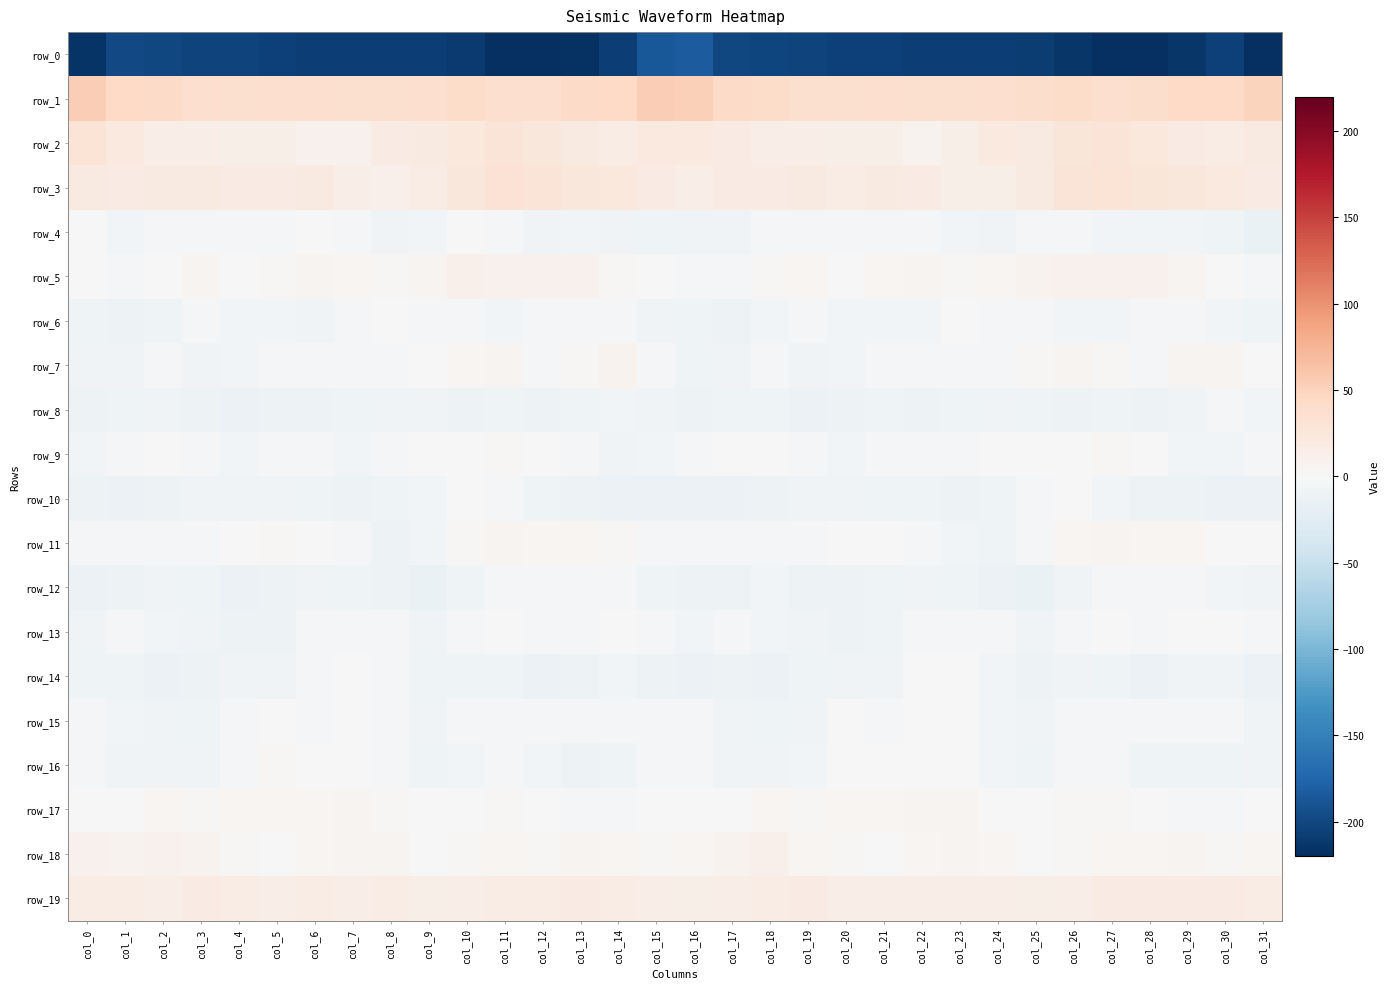

Reading left to right, extract all data points from this chart.

row_0: col_0=-214.7	col_1=-198.8	col_2=-200.4	col_3=-203.1	col_4=-203.7	col_5=-204.7	col_6=-206.0	col_7=-206.7	col_8=-206.6	col_9=-207.6	col_10=-210.3	col_11=-218.4	col_12=-219.7	col_13=-216.4	col_14=-206.8	col_15=-187.1	col_16=-182.5	col_17=-199.2	col_18=-201.3	col_19=-203.5	col_20=-204.3	col_21=-205.4	col_22=-206.2	col_23=-206.9	col_24=-206.6	col_25=-208.1	col_26=-213.6	col_27=-219.1	col_28=-219.3	col_29=-212.9	col_30=-205.5	col_31=-219.0
row_1: col_0=54.0	col_1=43.8	col_2=42.3	col_3=36.5	col_4=34.5	col_5=37.5	col_6=36.5	col_7=35.4	col_8=35.1	col_9=37.3	col_10=40.0	col_11=37.3	col_12=36.6	col_13=42.5	col_14=43.9	col_15=53.8	col_16=51.8	col_17=42.5	col_18=40.6	col_19=35.0	col_20=34.9	col_21=37.7	col_22=35.9	col_23=34.6	col_24=36.2	col_25=38.2	col_26=39.7	col_27=36.4	col_28=38.7	col_29=43.7	col_30=43.4	col_31=48.5
row_2: col_0=29.4	col_1=21.0	col_2=15.3	col_3=14.4	col_4=13.0	col_5=13.1	col_6=9.3	col_7=8.6	col_8=18.7	col_9=20.6	col_10=22.8	col_11=28.8	col_12=24.2	col_13=20.0	col_14=15.9	col_15=21.0	col_16=21.6	col_17=17.6	col_18=14.4	col_19=14.3	col_20=12.3	col_21=12.3	col_22=7.2	col_23=12.3	col_24=20.7	col_25=20.4	col_26=25.8	col_27=27.9	col_28=22.6	col_29=18.2	col_30=15.5	col_31=19.6
row_3: col_0=19.4	col_1=18.9	col_2=18.9	col_3=19.7	col_4=17.2	col_5=18.4	col_6=19.9	col_7=14.5	col_8=11.7	col_9=15.9	col_10=25.7	col_11=31.0	col_12=27.6	col_13=24.2	col_14=22.5	col_15=17.3	col_16=15.1	col_17=18.4	col_18=18.7	col_19=19.6	col_20=16.1	col_21=19.5	col_22=17.9	col_23=12.8	col_24=12.3	col_25=19.8	col_26=28.1	col_27=30.6	col_28=25.9	col_29=24.1	col_30=20.7	col_31=18.1
row_4: col_0=-1.3	col_1=-5.9	col_2=-4.7	col_3=-2.4	col_4=-4.2	col_5=-3.6	col_6=-1.7	col_7=-5.0	col_8=-7.3	col_9=-5.8	col_10=-1.3	col_11=-4.6	col_12=-7.1	col_13=-6.1	col_14=-8.0	col_15=-10.0	col_16=-8.1	col_17=-6.9	col_18=-3.5	col_19=-3.1	col_20=-4.6	col_21=-2.8	col_22=-2.9	col_23=-6.2	col_24=-7.0	col_25=-4.1	col_26=-1.8	col_27=-6.0	col_28=-6.6	col_29=-6.8	col_30=-9.2	col_31=-13.8
row_5: col_0=0.0	col_1=-2.8	col_2=-0.0	col_3=5.8	col_4=1.3	col_5=2.4	col_6=6.6	col_7=4.7	col_8=2.4	col_9=6.3	col_10=10.4	col_11=9.3	col_12=8.6	col_13=8.8	col_14=2.2	col_15=-1.4	col_16=-2.2	col_17=-3.6	col_18=3.1	col_19=4.6	col_20=-0.0	col_21=4.8	col_22=6.2	col_23=3.3	col_24=3.6	col_25=8.1	col_26=10.2	col_27=9.0	col_28=9.3	col_29=5.9	col_30=1.0	col_31=-2.5
row_6: col_0=-9.2	col_1=-10.4	col_2=-8.8	col_3=-4.4	col_4=-6.3	col_5=-5.8	col_6=-7.4	col_7=-3.0	col_8=-1.6	col_9=-3.5	col_10=-4.8	col_11=-6.0	col_12=-5.0	col_13=-2.7	col_14=-4.2	col_15=-7.9	col_16=-10.2	col_17=-10.9	col_18=-6.7	col_19=-4.7	col_20=-6.5	col_21=-6.7	col_22=-6.3	col_23=-1.6	col_24=-2.1	col_25=-4.0	col_26=-5.6	col_27=-5.7	col_28=-3.9	col_29=-2.9	col_30=-5.5	col_31=-9.9
row_7: col_0=-7.5	col_1=-8.2	col_2=-4.2	col_3=-7.0	col_4=-6.5	col_5=-5.0	col_6=-4.8	col_7=-3.7	col_8=-3.3	col_9=-0.3	col_10=4.8	col_11=5.4	col_12=-2.2	col_13=2.7	col_14=8.1	col_15=-2.2	col_16=-9.3	col_17=-7.4	col_18=-4.1	col_19=-7.6	col_20=-5.9	col_21=-4.7	col_22=-4.5	col_23=-3.2	col_24=-2.9	col_25=1.9	col_26=6.0	col_27=2.7	col_28=-2.2	col_29=6.6	col_30=6.5	col_31=-0.7
row_8: col_0=-11.1	col_1=-9.9	col_2=-7.4	col_3=-12.0	col_4=-12.2	col_5=-10.8	col_6=-10.7	col_7=-9.7	col_8=-7.8	col_9=-8.2	col_10=-11.3	col_11=-9.2	col_12=-11.4	col_13=-8.6	col_14=-5.8	col_15=-7.9	col_16=-11.1	col_17=-8.6	col_18=-8.6	col_19=-12.6	col_20=-11.9	col_21=-10.2	col_22=-10.8	col_23=-8.9	col_24=-7.0	col_25=-9.8	col_26=-10.9	col_27=-9.7	col_28=-10.6	col_29=-7.5	col_30=-4.6	col_31=-5.2
row_9: col_0=-6.5	col_1=-2.5	col_2=0.2	col_3=-2.0	col_4=-5.7	col_5=-4.4	col_6=-3.9	col_7=-5.2	col_8=-2.8	col_9=-0.9	col_10=-1.5	col_11=2.7	col_12=1.1	col_13=-4.0	col_14=-7.4	col_15=-6.9	col_16=-5.1	col_17=-0.8	col_18=-0.3	col_19=-3.7	col_20=-5.6	col_21=-3.4	col_22=-4.6	col_23=-4.9	col_24=-1.3	col_25=-1.1	col_26=-0.3	col_27=2.8	col_28=-0.4	col_29=-5.9	col_30=-6.4	col_31=-4.9
row_10: col_0=-11.4	col_1=-12.6	col_2=-11.8	col_3=-8.2	col_4=-7.1	col_5=-8.4	col_6=-8.7	col_7=-10.6	col_8=-9.9	col_9=-6.4	col_10=-1.0	col_11=-4.0	col_12=-8.8	col_13=-11.7	col_14=-13.0	col_15=-13.0	col_16=-12.1	col_17=-12.3	col_18=-10.9	col_19=-7.7	col_20=-7.1	col_21=-8.7	col_22=-9.3	col_23=-10.7	col_24=-9.2	col_25=-3.6	col_26=-1.2	col_27=-6.0	col_28=-10.4	col_29=-11.6	col_30=-13.7	col_31=-13.3
row_11: col_0=-2.8	col_1=-4.3	col_2=-3.7	col_3=-2.4	col_4=-0.4	col_5=2.3	col_6=-1.4	col_7=-4.0	col_8=-10.6	col_9=-5.3	col_10=2.7	col_11=5.5	col_12=4.6	col_13=4.5	col_14=2.8	col_15=-2.1	col_16=-3.8	col_17=-4.2	col_18=-3.4	col_19=-2.4	col_20=1.7	col_21=0.8	col_22=-2.1	col_23=-6.6	col_24=-10.3	col_25=-1.8	col_26=4.6	col_27=5.3	col_28=4.3	col_29=4.5	col_30=0.9	col_31=-0.7
row_12: col_0=-12.3	col_1=-11.8	col_2=-7.3	col_3=-8.6	col_4=-12.5	col_5=-10.5	col_6=-8.6	col_7=-9.5	col_8=-11.0	col_9=-14.6	col_10=-10.2	col_11=-2.8	col_12=-4.4	col_13=-4.2	col_14=-5.1	col_15=-8.6	col_16=-11.0	col_17=-10.5	col_18=-6.7	col_19=-10.9	col_20=-11.8	col_21=-9.8	col_22=-8.5	col_23=-9.9	col_24=-12.2	col_25=-14.5	col_26=-7.1	col_27=-2.4	col_28=-4.7	col_29=-4.3	col_30=-6.1	col_31=-8.2
row_13: col_0=-7.1	col_1=-4.8	col_2=-5.9	col_3=-6.9	col_4=-10.4	col_5=-12.0	col_6=-4.4	col_7=-4.4	col_8=-2.6	col_9=-7.2	col_10=-4.7	col_11=0.1	col_12=-2.4	col_13=-2.5	col_14=0.0	col_15=-4.4	col_16=-6.4	col_17=-5.1	col_18=-6.4	col_19=-7.9	col_20=-11.7	col_21=-9.4	col_22=-3.6	col_23=-3.9	col_24=-3.5	col_25=-7.9	col_26=-2.4	col_27=-0.3	col_28=-2.9	col_29=-1.4	col_30=-0.1	col_31=-3.3
row_14: col_0=-10.2	col_1=-10.0	col_2=-12.8	col_3=-10.3	col_4=-7.3	col_5=-8.3	col_6=-3.9	col_7=0.3	col_8=-4.1	col_9=-9.9	col_10=-8.8	col_11=-9.3	col_12=-12.1	col_13=-10.6	col_14=-5.4	col_15=-11.5	col_16=-13.0	col_17=-11.3	col_18=-12.4	col_19=-8.8	col_20=-7.0	col_21=-8.0	col_22=-0.7	col_23=-0.7	col_24=-6.7	col_25=-10.3	col_26=-8.6	col_27=-10.1	col_28=-12.5	col_29=-8.0	col_30=-7.0	col_31=-13.0
row_15: col_0=-3.9	col_1=-6.7	col_2=-8.0	col_3=-9.4	col_4=-3.3	col_5=-0.9	col_6=-3.2	col_7=0.3	col_8=-4.5	col_9=-8.5	col_10=-4.2	col_11=-2.9	col_12=-4.7	col_13=-3.0	col_14=-3.6	col_15=-3.5	col_16=-4.9	col_17=-7.1	col_18=-8.6	col_19=-7.7	col_20=-1.0	col_21=-2.5	col_22=-1.0	col_23=-0.9	col_24=-6.5	col_25=-7.8	col_26=-2.9	col_27=-3.7	col_28=-4.1	col_29=-3.1	col_30=-4.8	col_31=-7.4
row_16: col_0=-3.2	col_1=-7.0	col_2=-7.9	col_3=-7.8	col_4=-2.9	col_5=1.9	col_6=-0.6	col_7=0.7	col_8=-4.1	col_9=-9.8	col_10=-5.7	col_11=-2.7	col_12=-6.8	col_13=-11.0	col_14=-8.6	col_15=-4.2	col_16=-3.3	col_17=-7.6	col_18=-7.6	col_19=-6.8	col_20=0.1	col_21=1.0	col_22=-0.0	col_23=-0.2	col_24=-6.7	col_25=-9.5	col_26=-3.5	col_27=-3.8	col_28=-8.9	col_29=-10.3	col_30=-8.9	col_31=-8.3
row_17: col_0=0.0	col_1=-0.1	col_2=3.5	col_3=2.9	col_4=3.5	col_5=3.6	col_6=4.9	col_7=6.7	col_8=2.8	col_9=-1.0	col_10=1.1	col_11=2.9	col_12=0.6	col_13=-3.4	col_14=-3.4	col_15=-1.0	col_16=0.3	col_17=1.3	col_18=3.7	col_19=2.5	col_20=4.1	col_21=3.5	col_22=6.4	col_23=5.7	col_24=1.0	col_25=-1.0	col_26=2.6	col_27=2.1	col_28=-0.7	col_29=-3.8	col_30=-2.9	col_31=-0.4
row_18: col_0=8.6	col_1=7.4	col_2=9.9	col_3=7.7	col_4=2.7	col_5=0.4	col_6=3.7	col_7=6.0	col_8=5.8	col_9=1.0	col_10=2.5	col_11=4.6	col_12=3.4	col_13=5.9	col_14=3.8	col_15=2.2	col_16=3.9	col_17=7.5	col_18=10.5	col_19=4.8	col_20=1.9	col_21=0.6	col_22=5.0	col_23=6.5	col_24=4.2	col_25=0.9	col_26=3.2	col_27=4.6	col_28=4.2	col_29=5.8	col_30=3.3	col_31=3.7
row_19: col_0=16.5	col_1=16.2	col_2=15.0	col_3=17.7	col_4=16.2	col_5=14.9	col_6=15.7	col_7=14.5	col_8=15.7	col_9=13.1	col_10=13.9	col_11=17.1	col_12=16.4	col_13=18.5	col_14=17.0	col_15=15.0	col_16=13.2	col_17=15.2	col_18=16.0	col_19=17.3	col_20=15.1	col_21=15.4	col_22=14.6	col_23=15.2	col_24=15.2	col_25=12.9	col_26=14.9	col_27=17.2	col_28=17.5	col_29=18.0	col_30=17.3	col_31=16.0